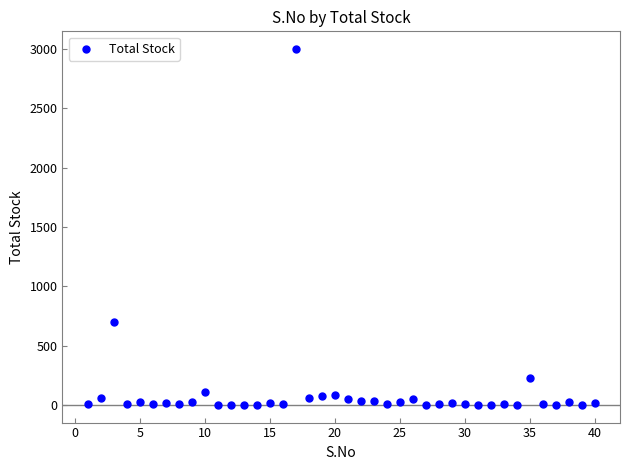

What is the range of Y values (max minus min)?

2999